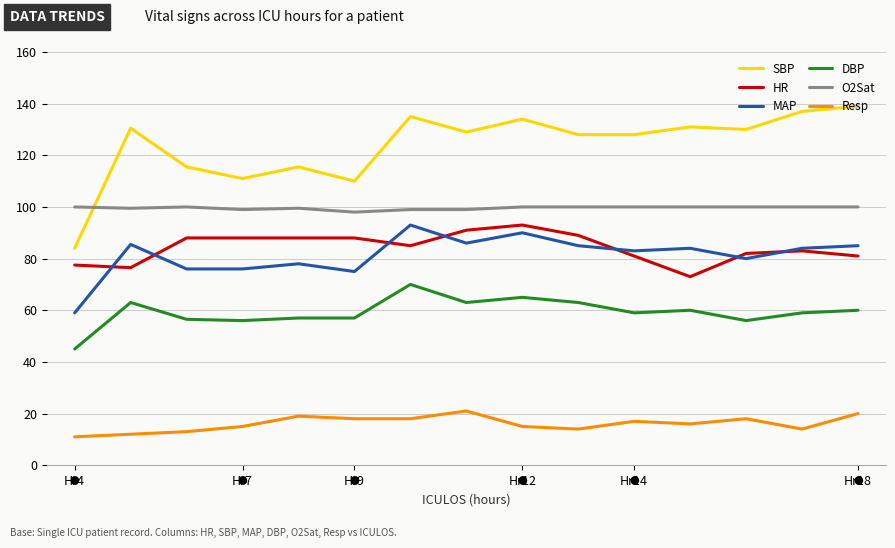

Which series has the largest total across all categories?

SBP